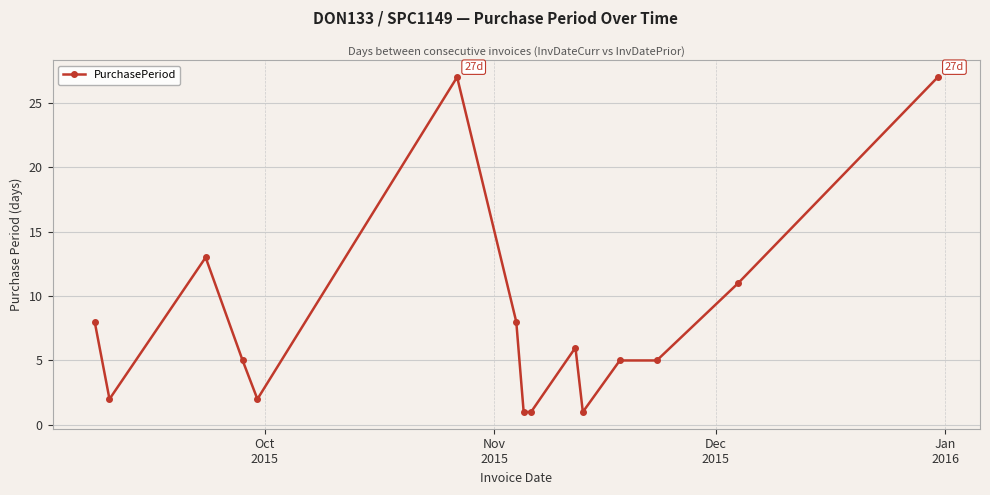

What is the value of the 4th point from the left?

5